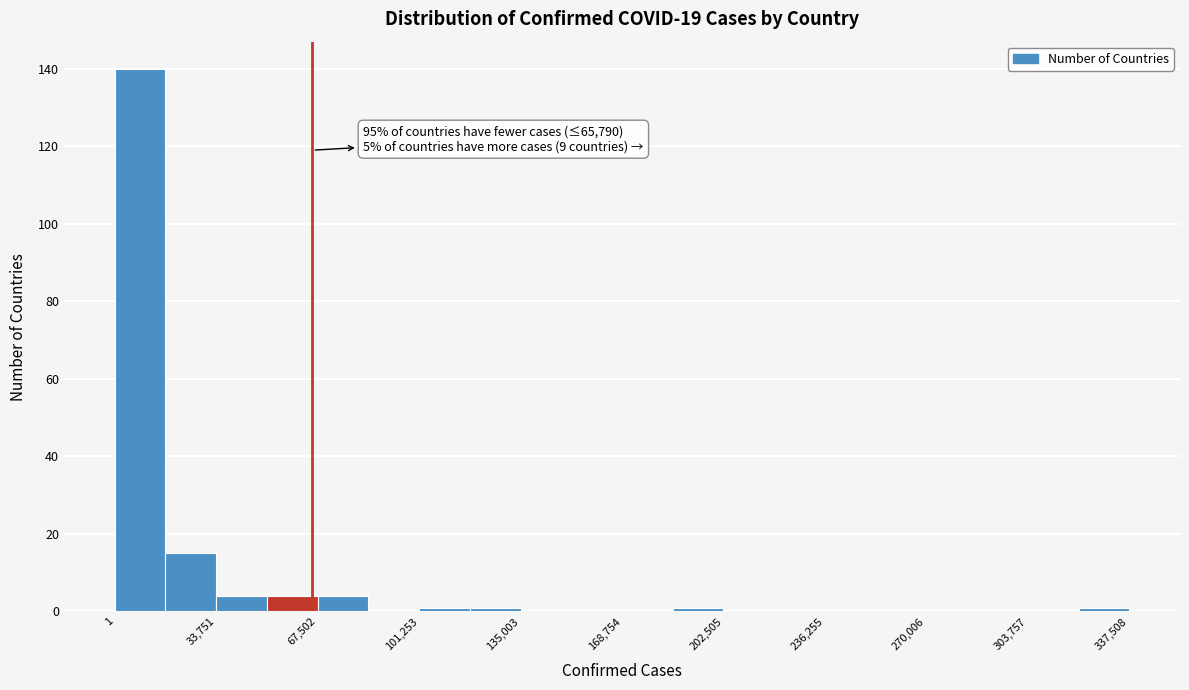

Read against the x-axis, roughly where is the centre of the tallest bar?

10000